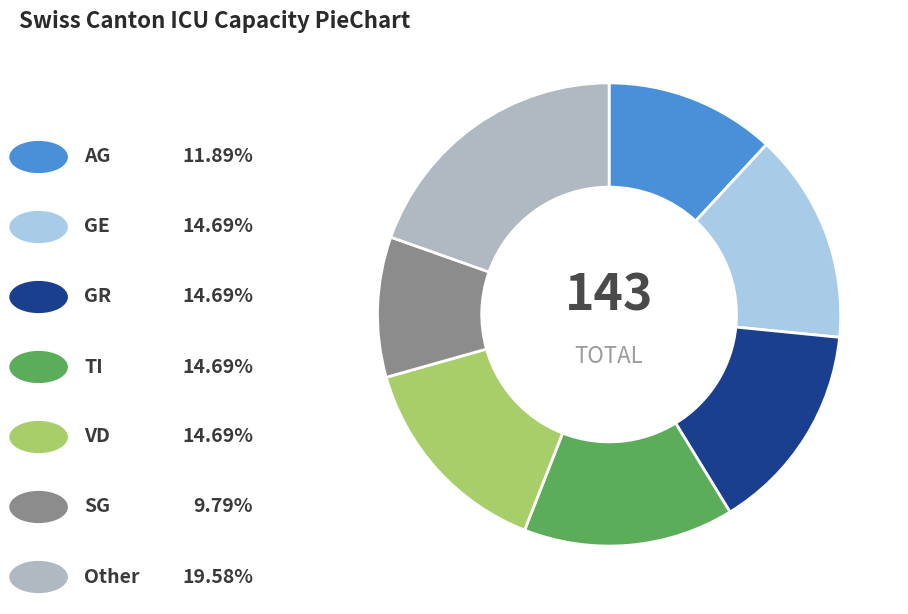

Is there any slice that represents more than half of the pie?

No